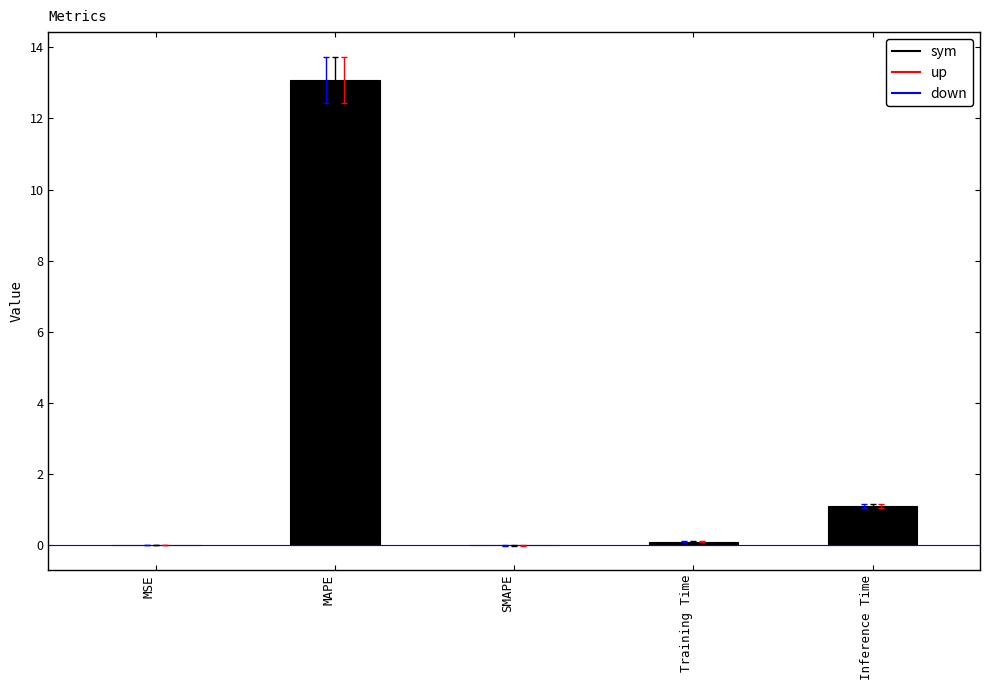

At which category does the chart reach its peak across all series?

MAPE